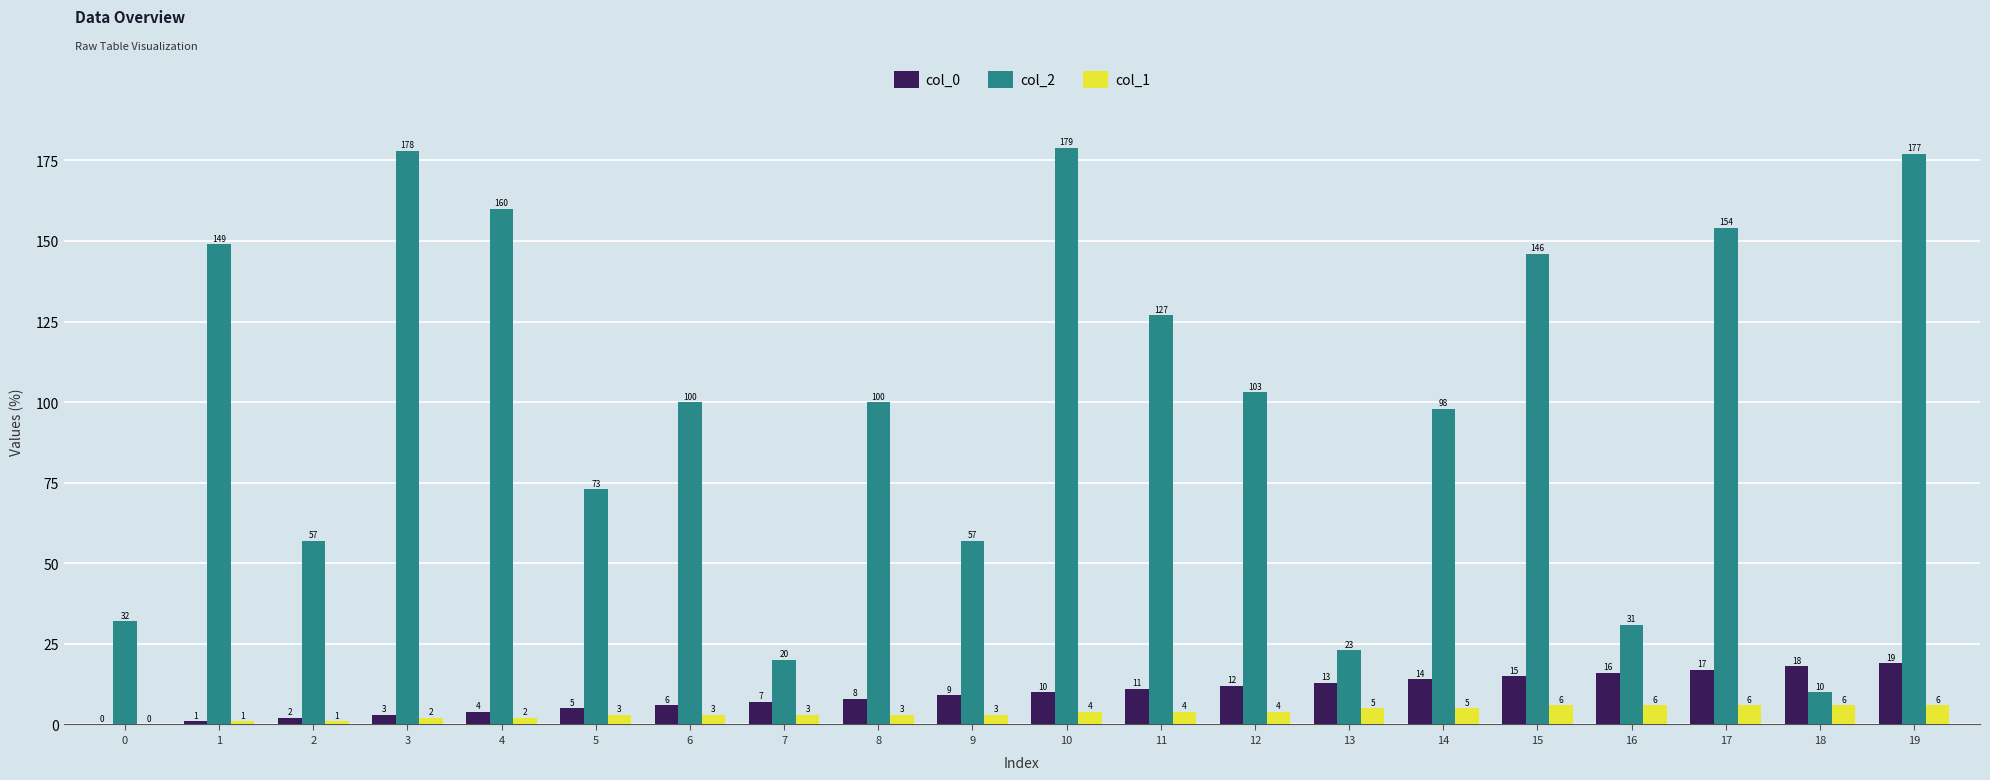

What is the approximate value of col_2 at 3?

178